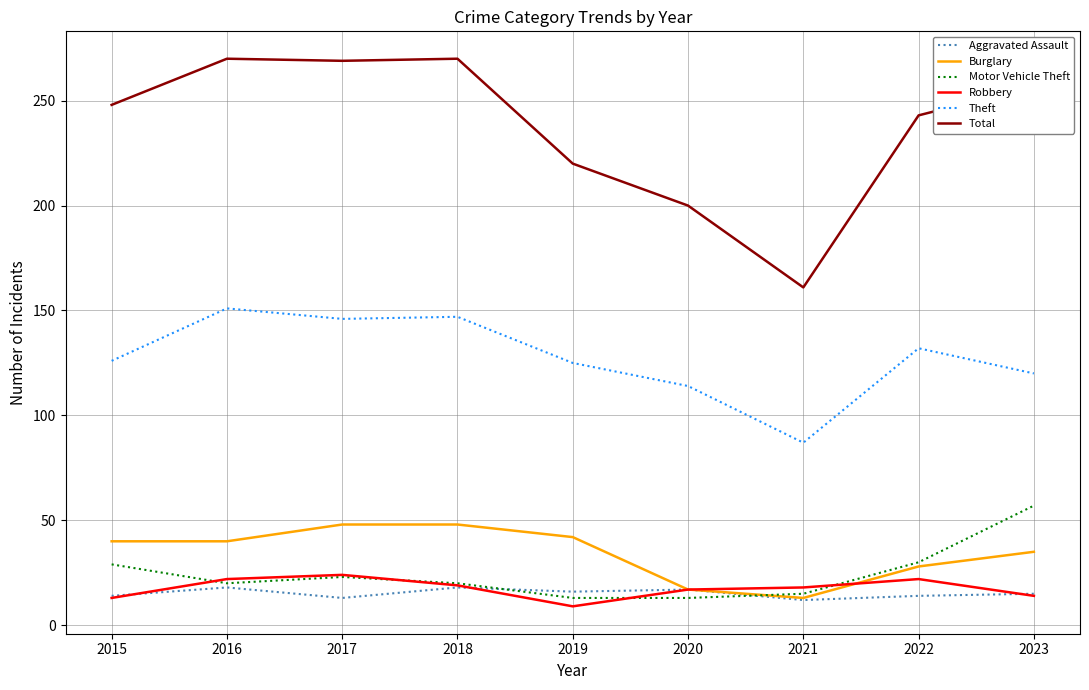

How many categories are shown in the chart?

9